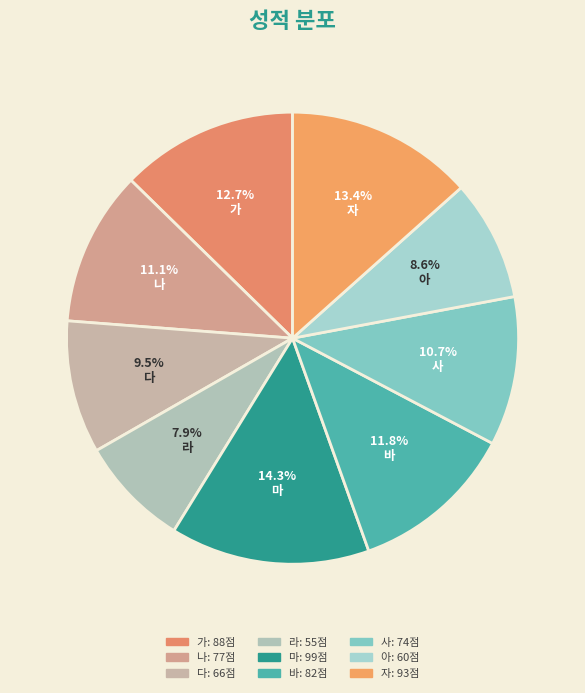

How many slices are in this pie chart?

9